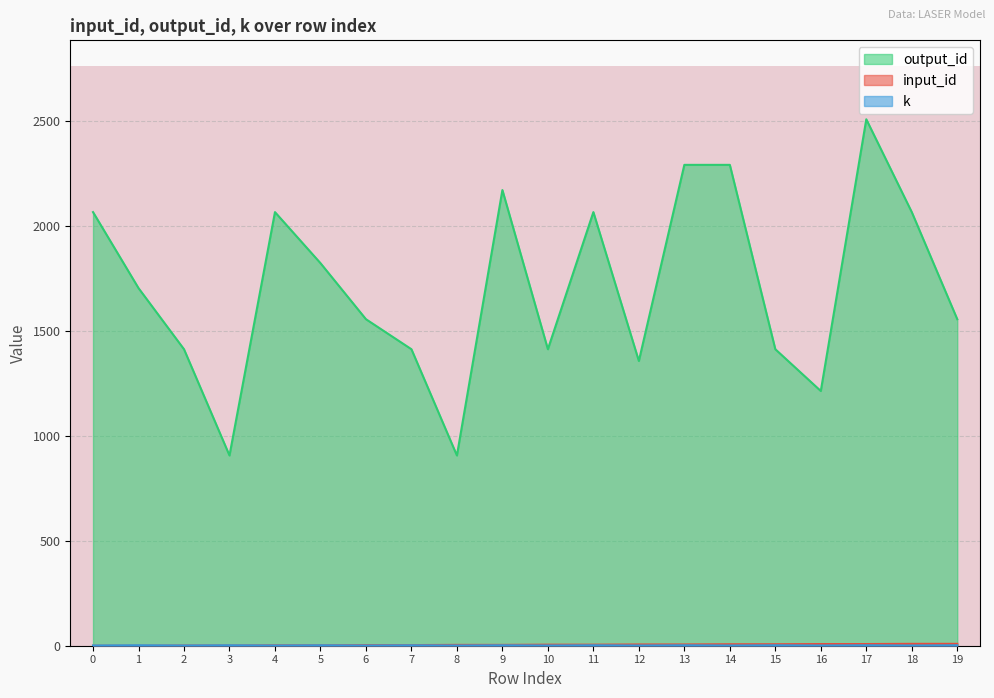

How many distinct data groups are displayed?

3